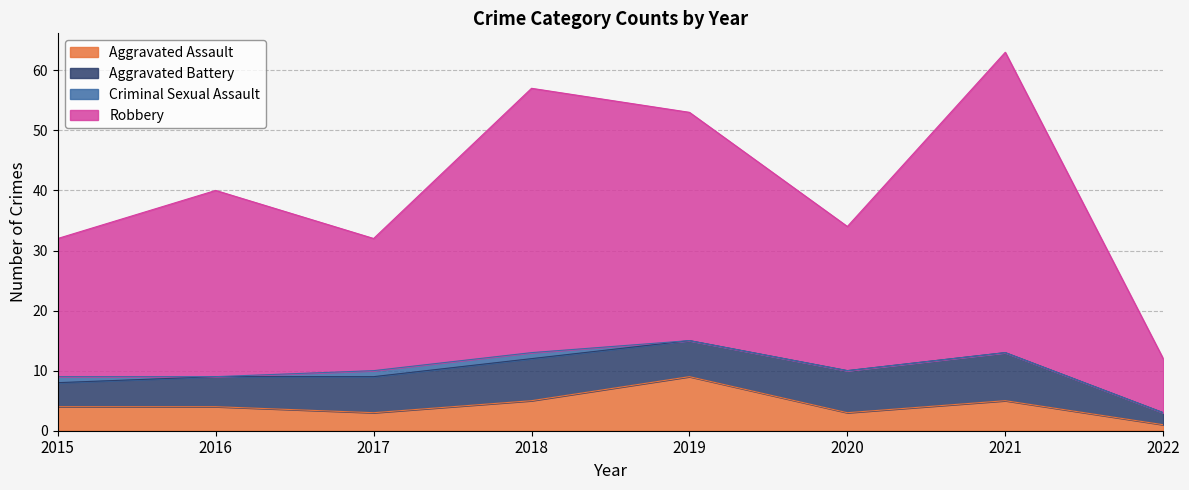

Which has a higher value, 2017 or 2022?

2017